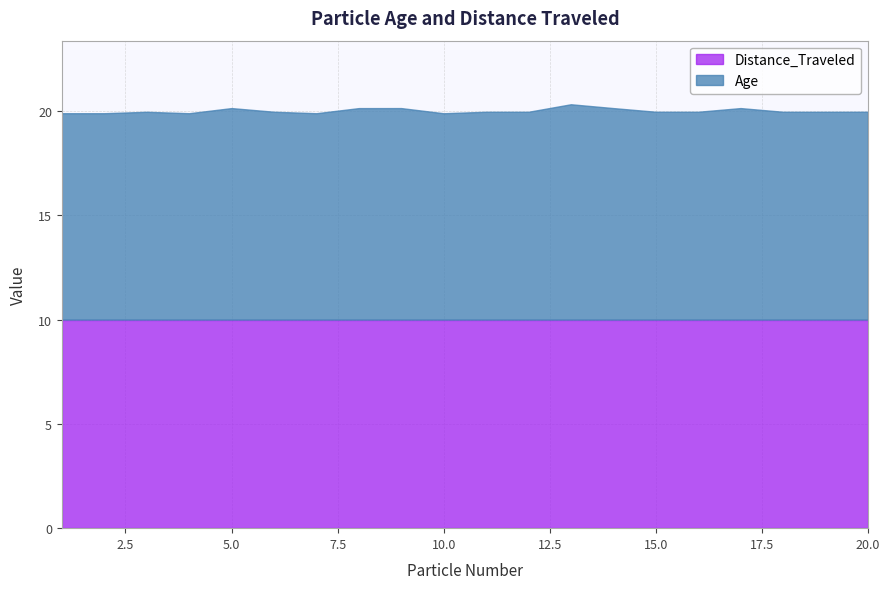

Rank the series by their average value, from lowest to highest.

Distance_Traveled, Age